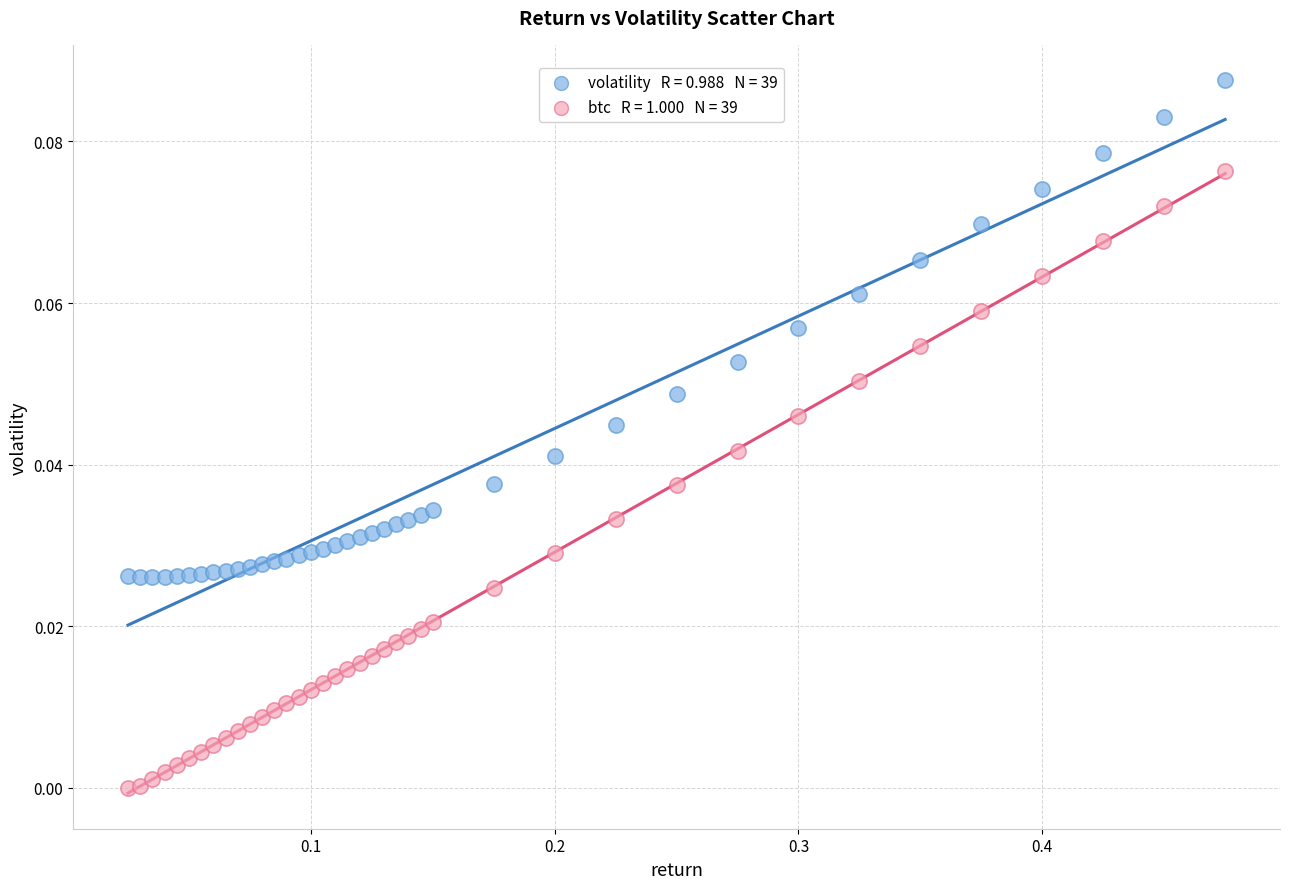

Across all data points, what is the range of X values (max minus min)?

0.4